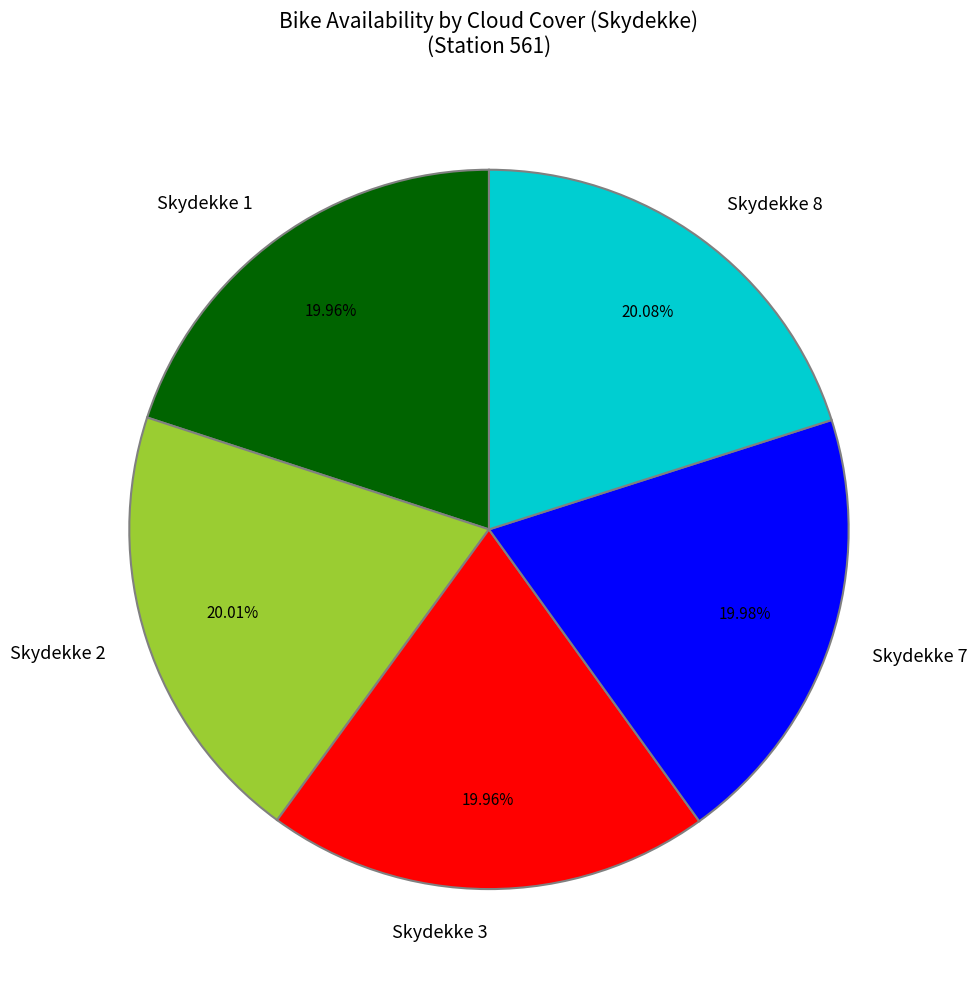

Combined, do Skydekke 3 and Skydekke 7 account for over 50%?

No